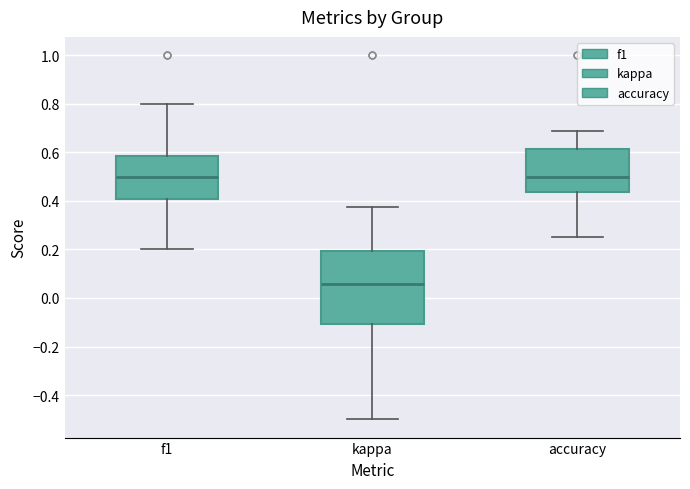

Where is the lower edge of the box for accuracy on the y-axis? The values are not printed on the chart, so give them approximately, as read against the axis.

0.44